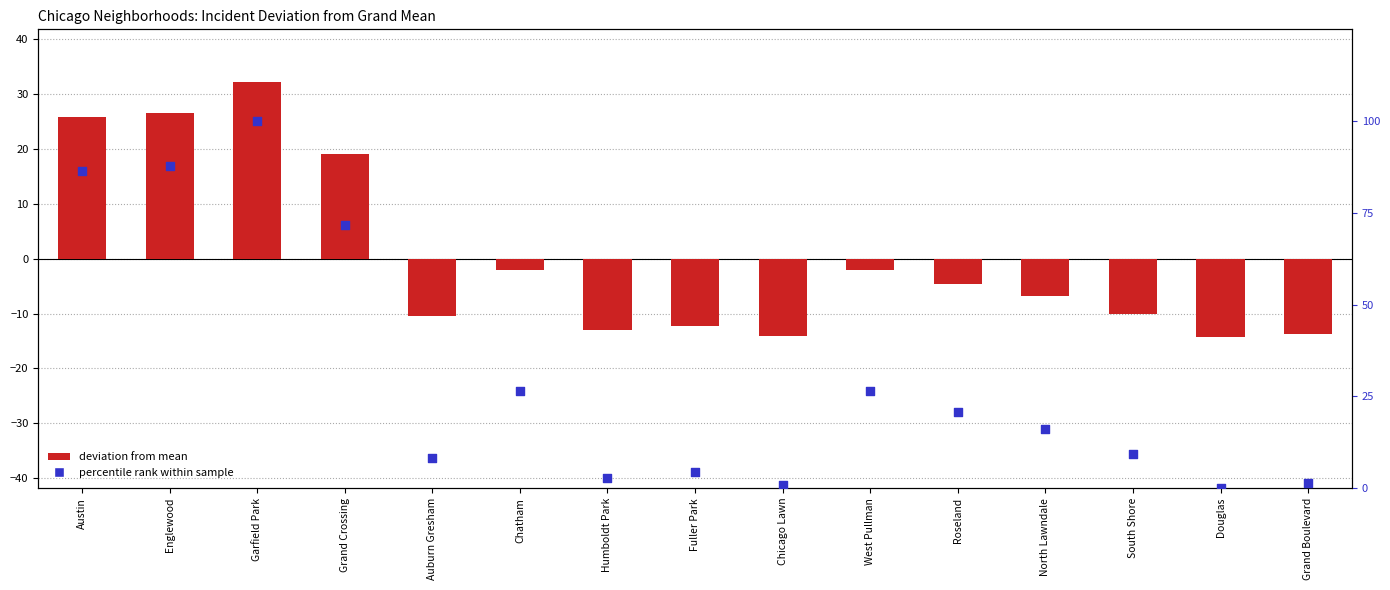

Which series has the largest Y range (max minus min)?

percentile rank within sample